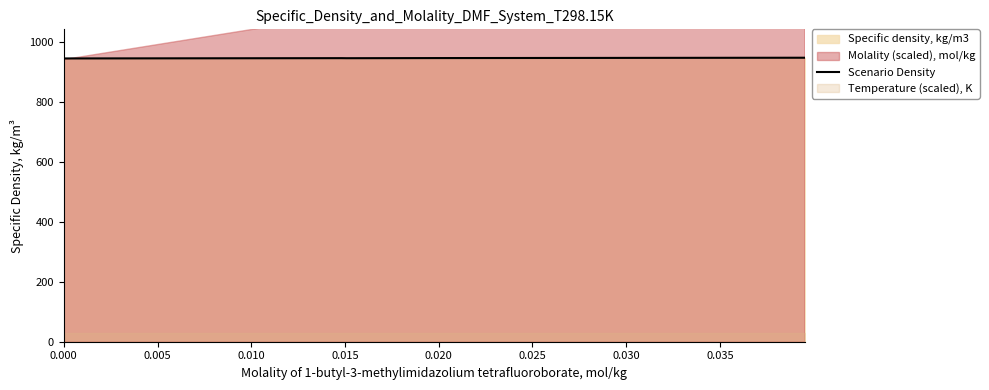

What is the difference between the second highest and second lowest values?

1.6